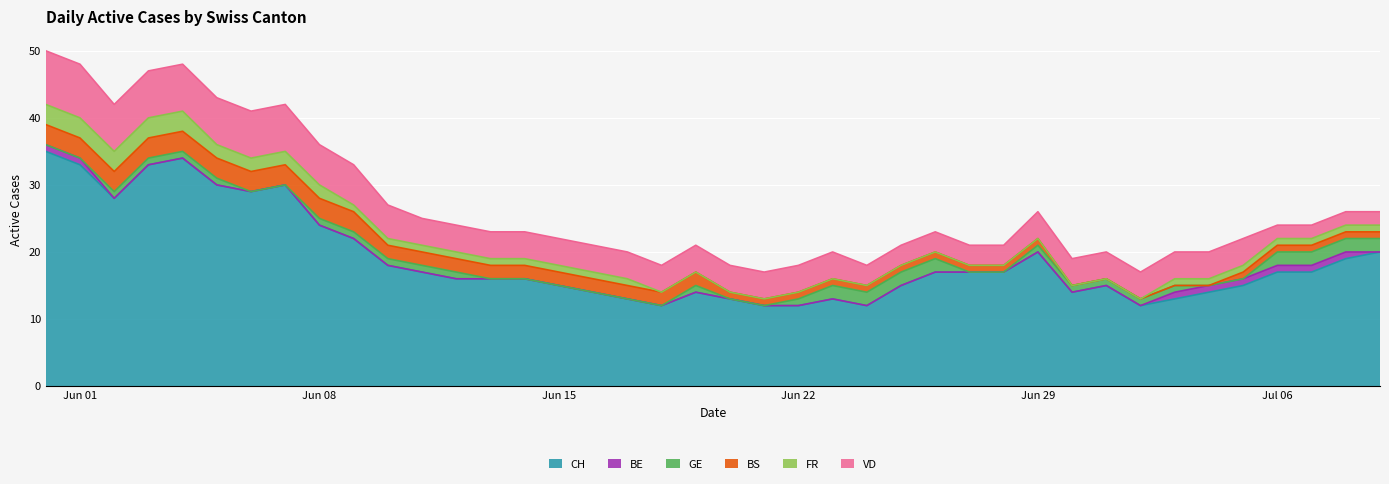

Reading right to left, list all the values displayed in this chart.

CH: 20	19	17	17	15	14	13	12	15	14	20	17	17	17	15	12	13	12	12	13	14	12	13	14	15	16	16	16	17	18	22	24	30	29	30	34	33	28	33	35
BE: 0	1	1	1	1	1	1	0	0	0	0	0	0	0	0	0	0	0	0	0	0	0	0	0	0	0	0	0	0	0	0	0	0	0	0	0	0	0	1	1
GE: 2	2	2	2	0	0	1	1	1	1	1	0	0	2	2	2	2	1	0	0	1	0	0	0	0	0	0	1	1	1	1	1	0	0	1	1	1	1	0	0
BS: 1	1	1	1	1	0	0	0	0	0	1	1	1	1	1	1	1	1	1	1	2	2	2	2	2	2	2	2	2	2	3	3	3	3	3	3	3	3	3	3
FR: 1	1	1	1	1	1	1	0	0	0	0	0	0	0	0	0	0	0	0	0	0	0	1	1	1	1	1	1	1	1	1	2	2	2	2	3	3	3	3	3
VD: 2	2	2	2	4	4	4	4	4	4	4	3	3	3	3	3	4	4	4	4	4	4	4	4	4	4	4	4	4	5	6	6	7	7	7	7	7	7	8	8